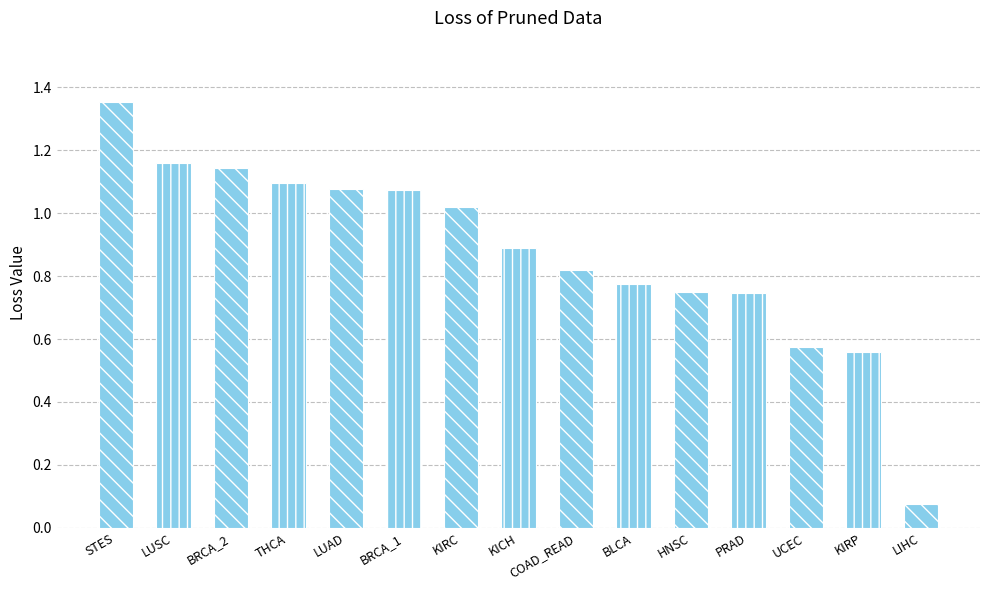

What is the label of the 1st bar from the left?

STES